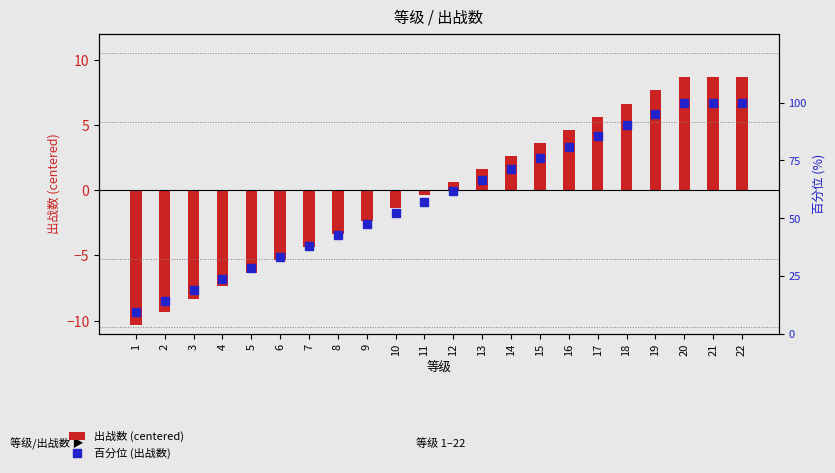

What is the difference between the second highest and second lowest values in the 百分位 (出战数) series?

85.7